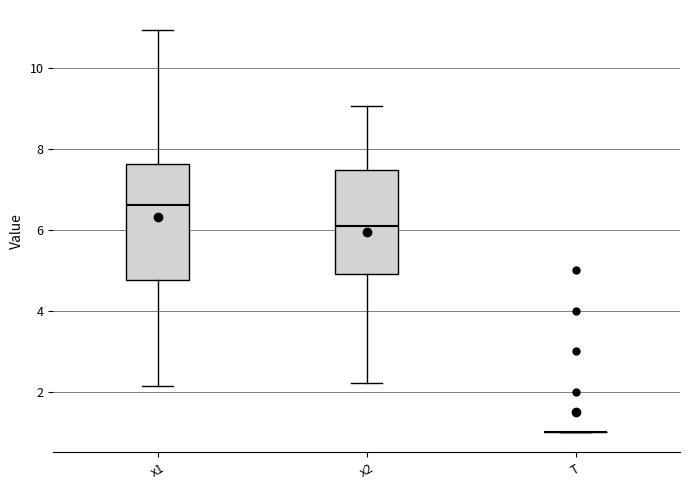

Reading left to right, read every box against the y-axis: the position of its median line, the range the box covers, and the ends of its whiskers. The values are not printed on the chart, so give them approximately, as read against the axis.

x1: median 6.6, box 4.8 to 7.6, whiskers 2.2 to 11.0
x2: median 6.0, box 4.8 to 7.4, whiskers 2.2 to 9.0
T: box collapsed to a line at 1.0, whiskers 1.0 to 1.0